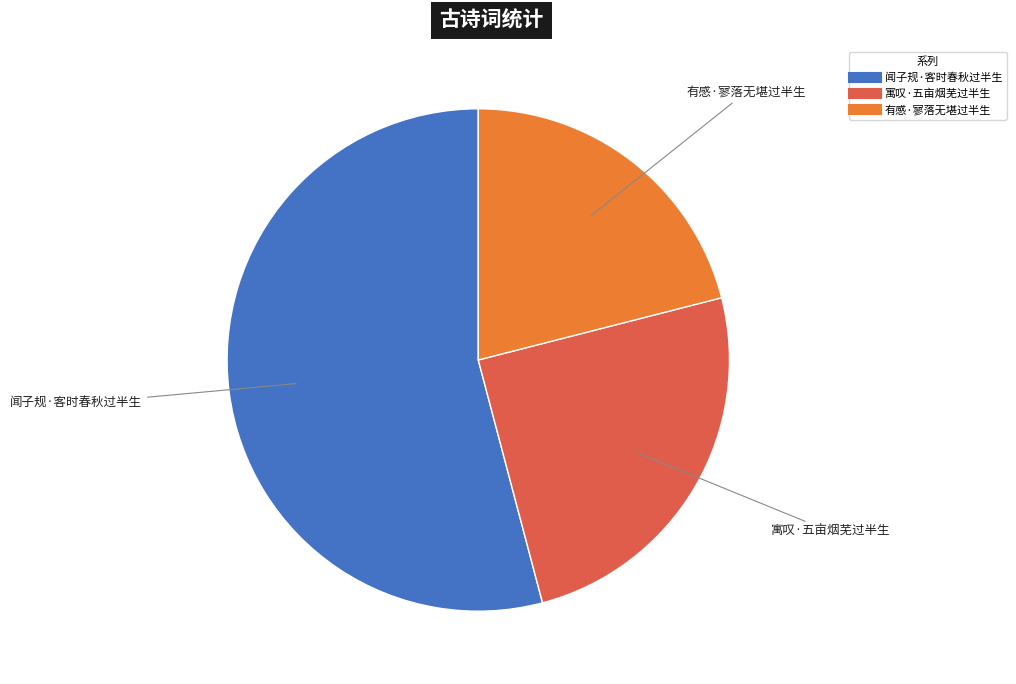

Does any single category account for the majority?

Yes